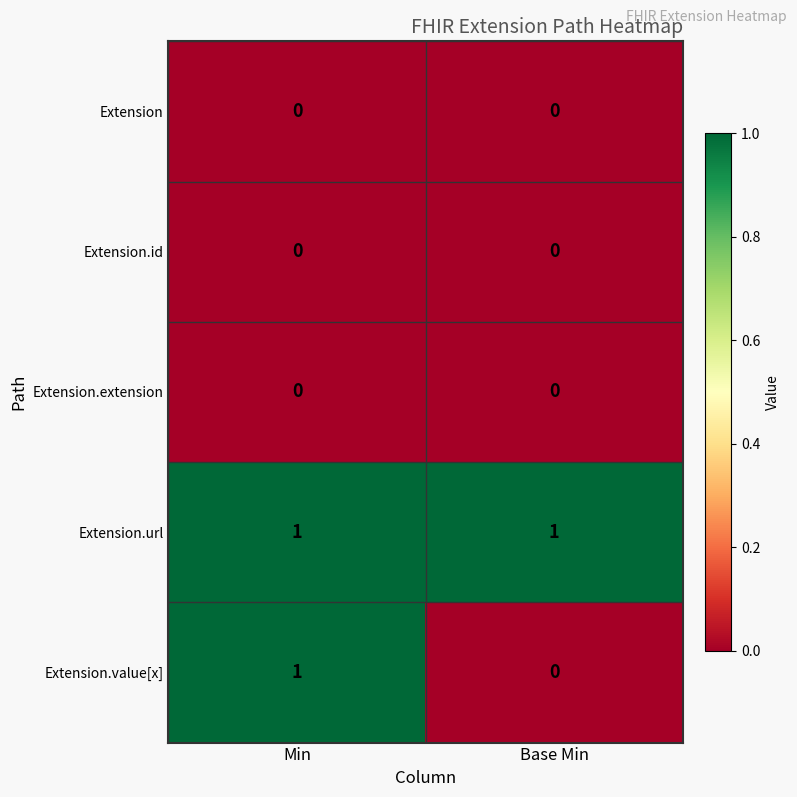

Which series has the largest total across all categories?

Extension.url